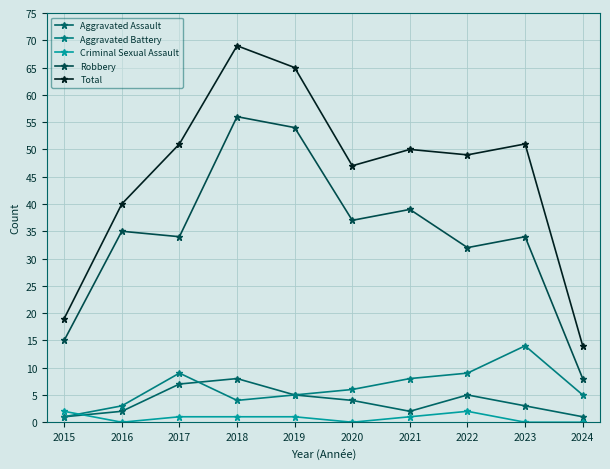

Is this an area chart (filled region under the line)?

No